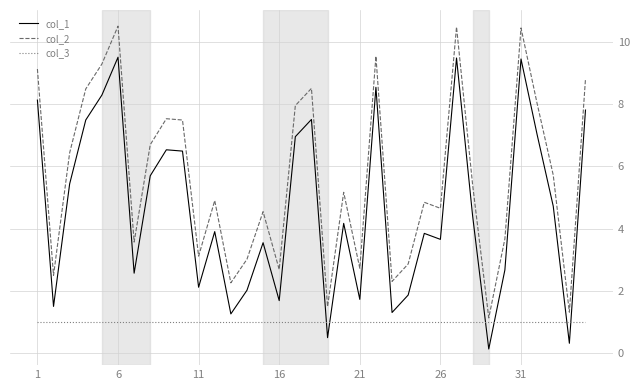

At how many categories does at least one series exceed 9?

6